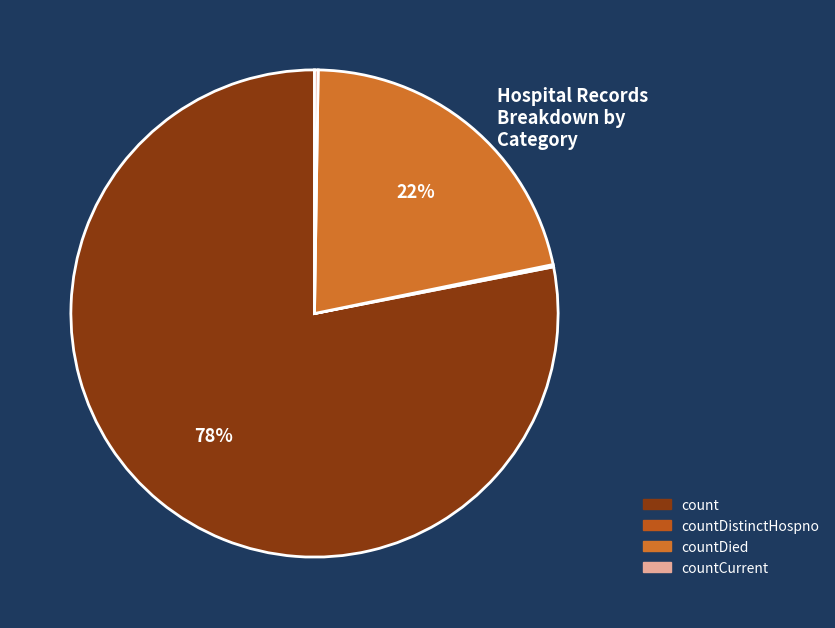

The countDistinctHospno slice represents 0% of the pie. True or false?

True